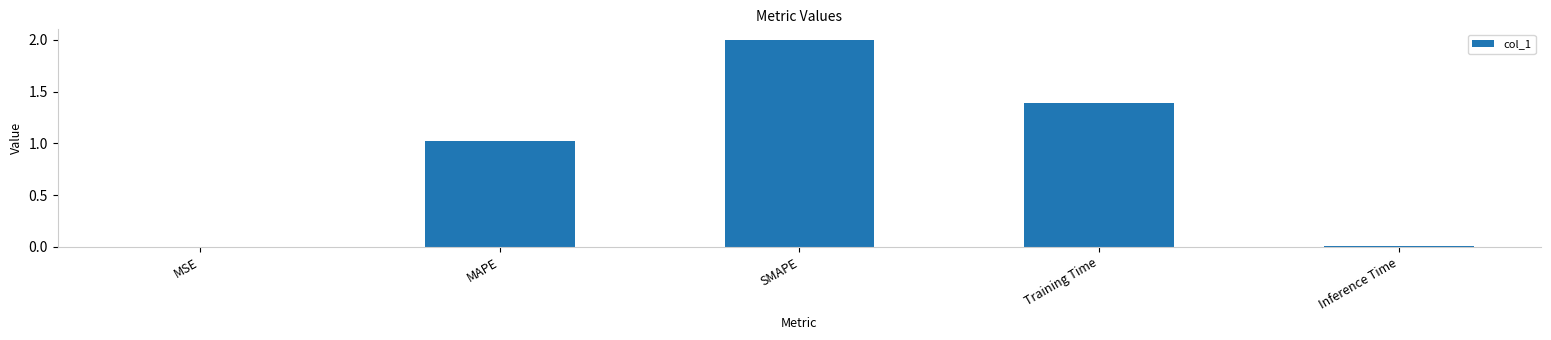

The chart shows a value of 2.4 at Training Time. True or false?

False